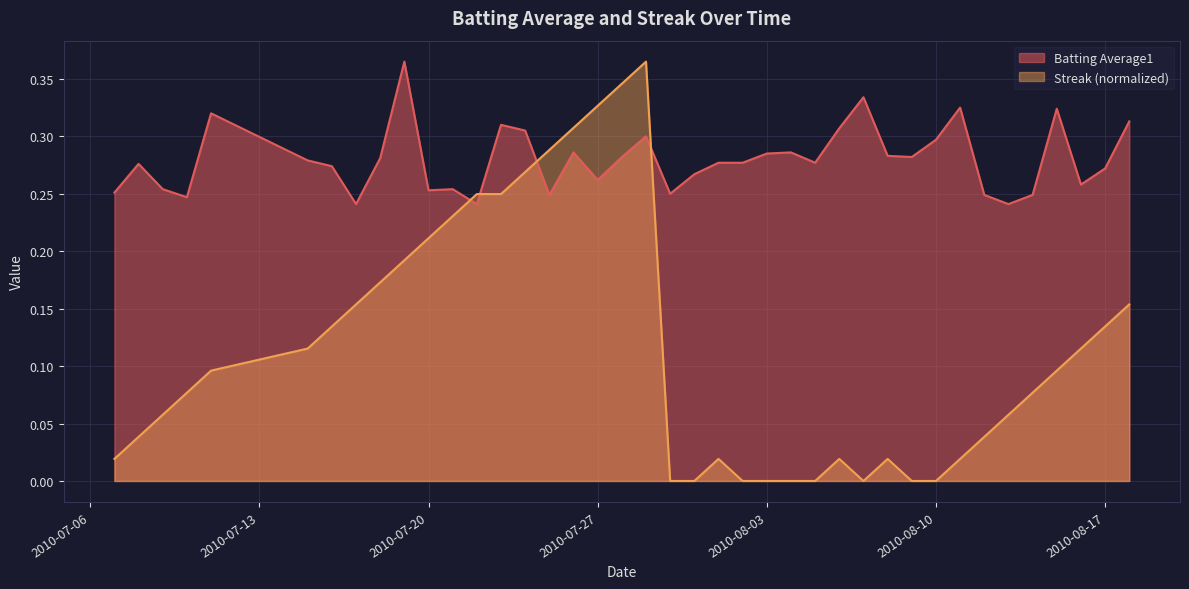

How many intersections are there between Batting Average1 and Streak (normalized)?

4